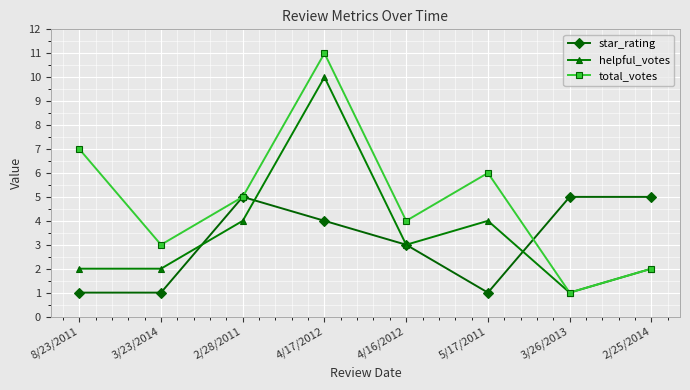

What is the label of the 1st point from the left?

8/23/2011